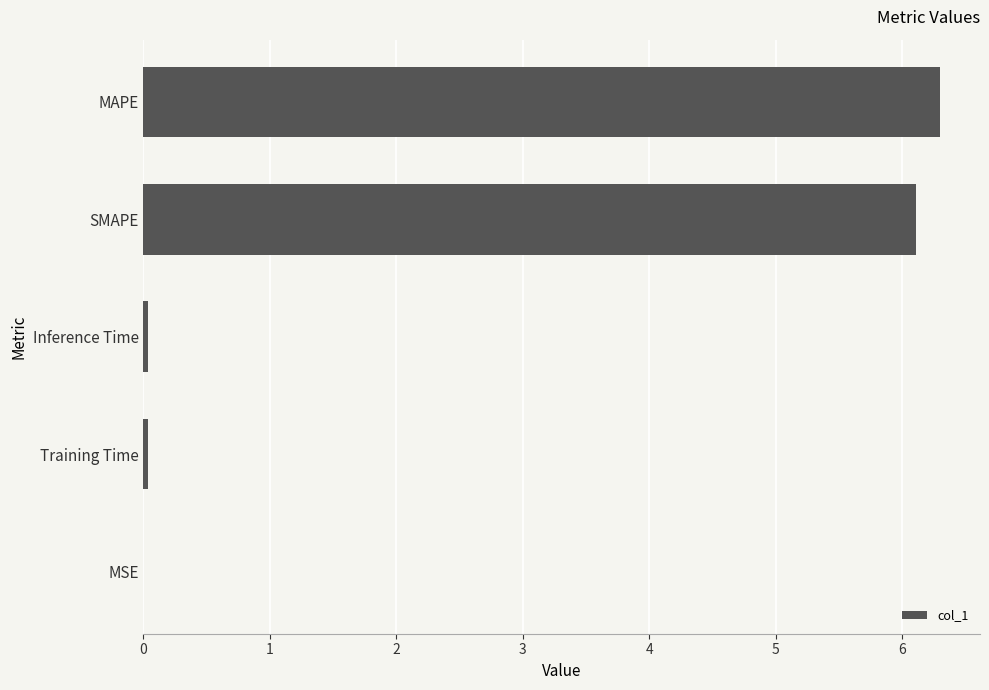

The chart shows a value of 6.1 at SMAPE. True or false?

True